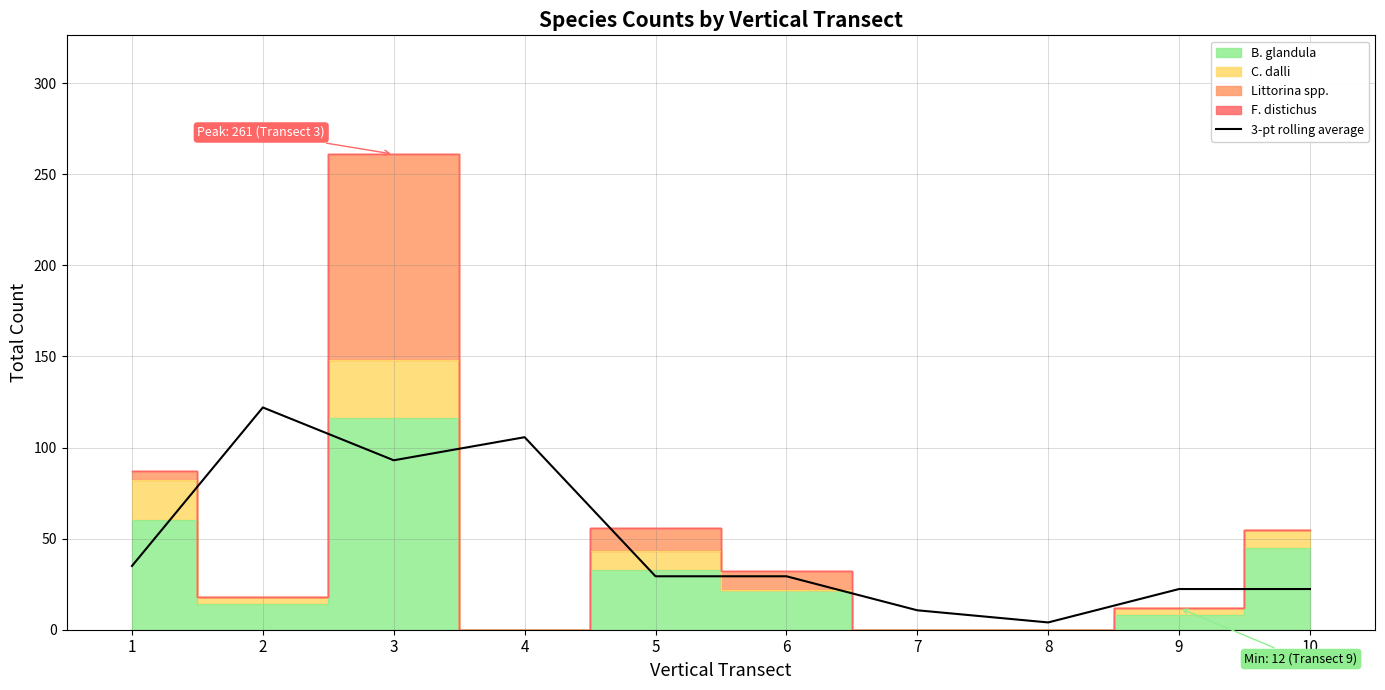

What is the highest value of the 3-pt rolling average series?

122.0